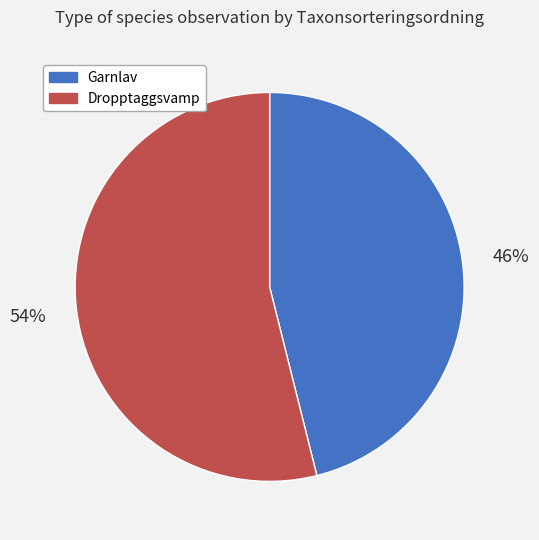

Approximately how many times larger is the value at Garnlav compared to Dropptaggsvamp?

0.9